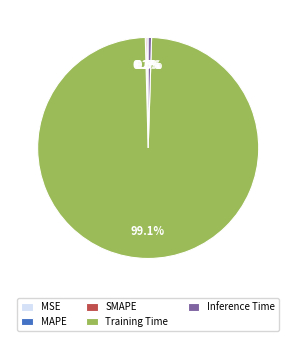

Which category has the biggest portion of the pie?

Training Time